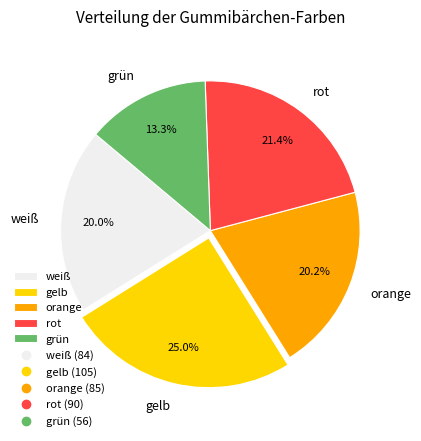

Does any single category account for the majority?

No